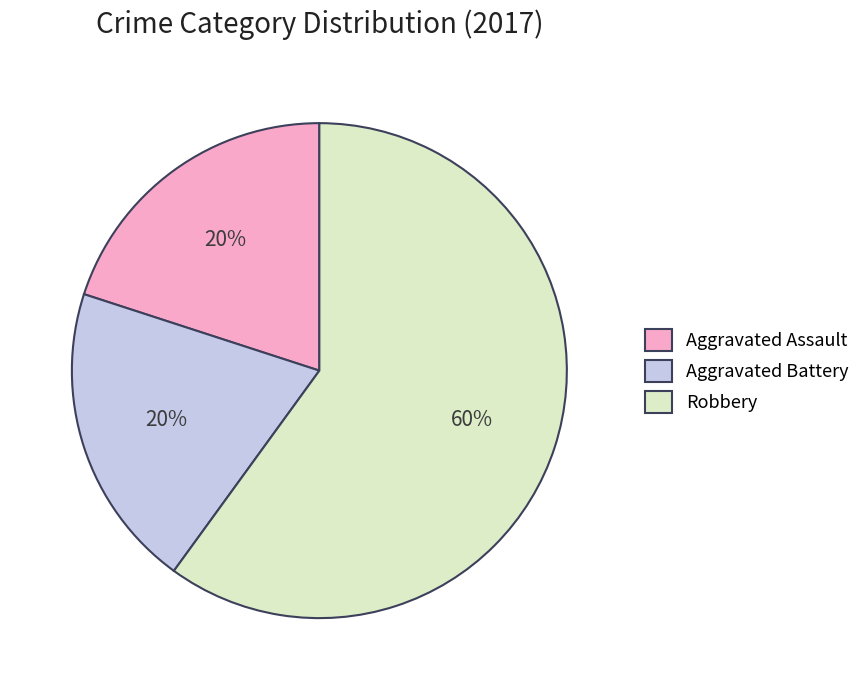

Is there a majority slice in this chart?

Yes